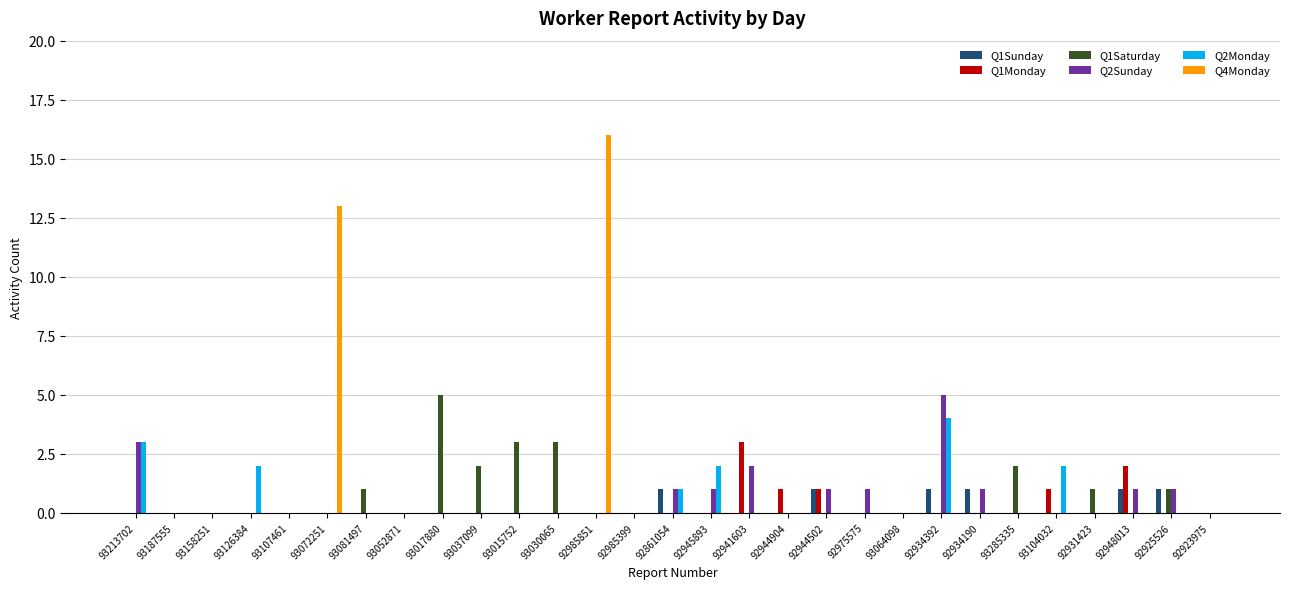

The value of Q1Monday at 93037099 is 2. True or false?

False